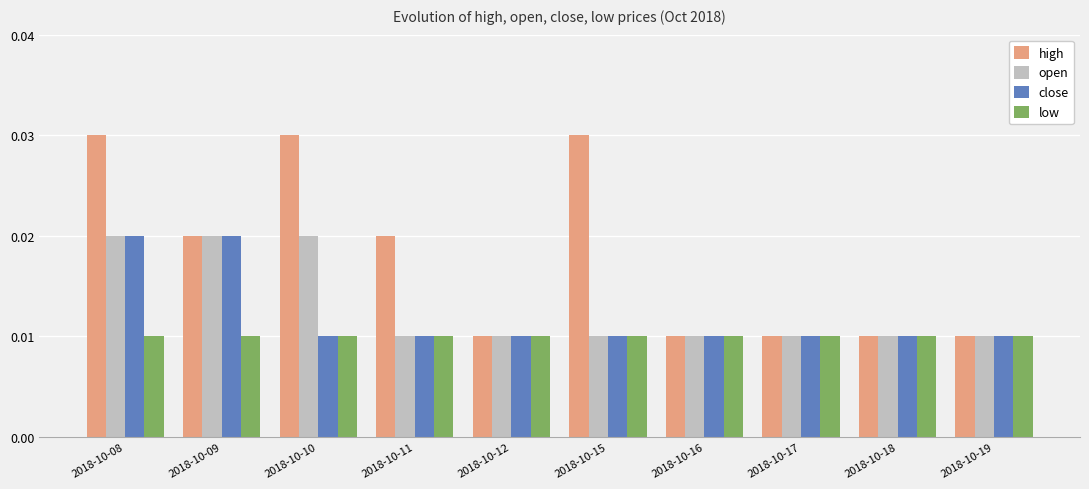

How many open values are between 0 and 1?

10